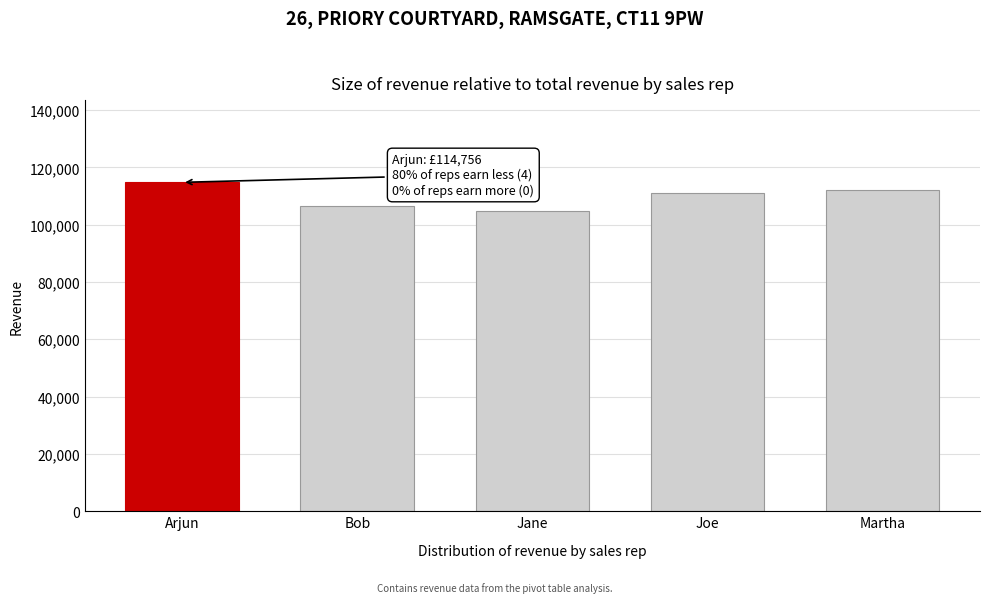

Reading right to left, what are all the values shown in this chart?

112195	111157	104606	106618	114756